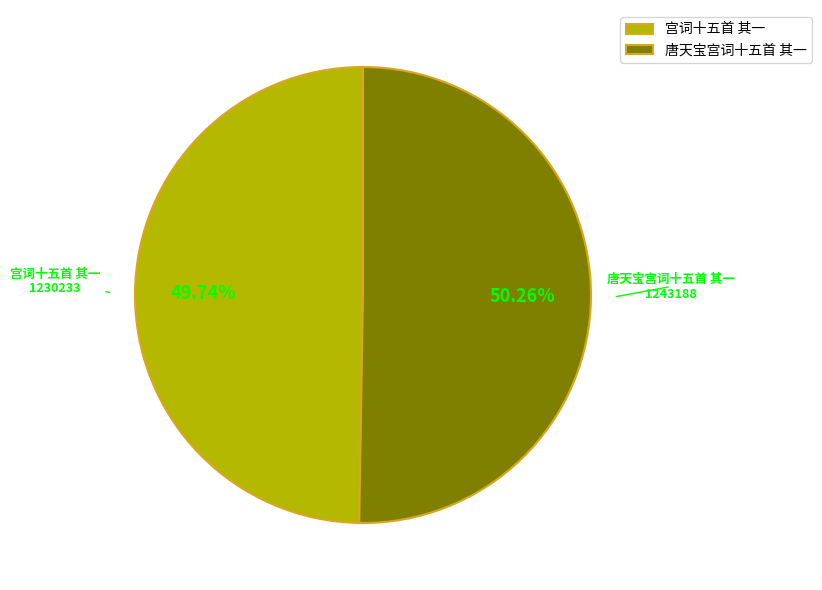

What is the largest slice in the pie chart?

唐天宝宫词十五首 其一